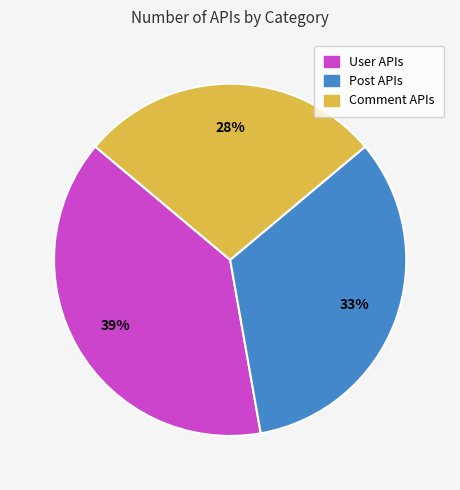

Count the number of slices in the pie.

3